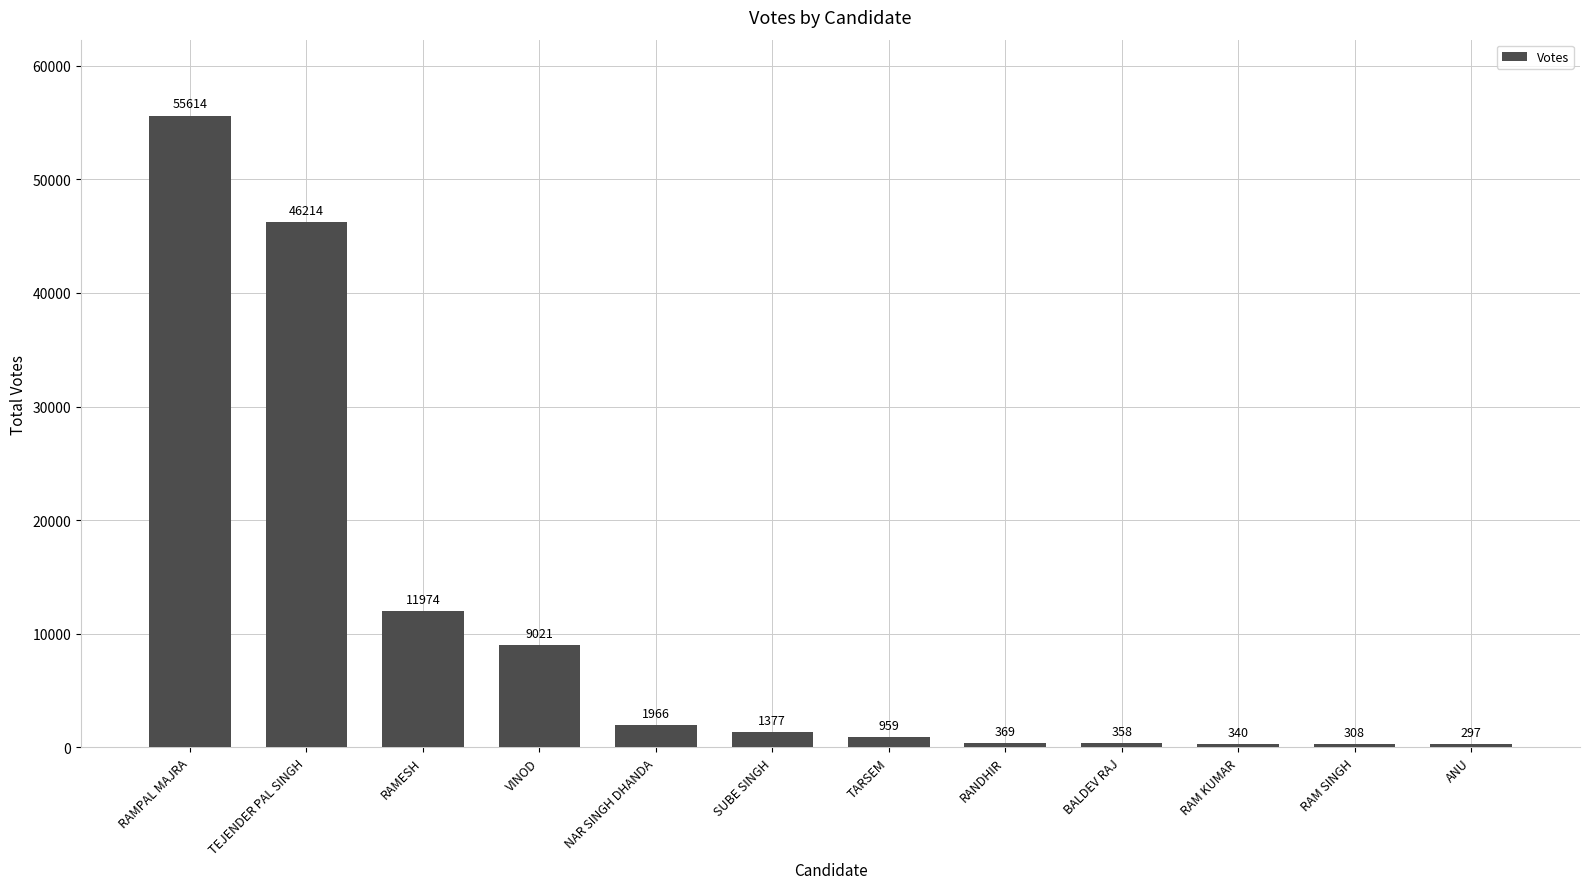

What is the average value?

10733